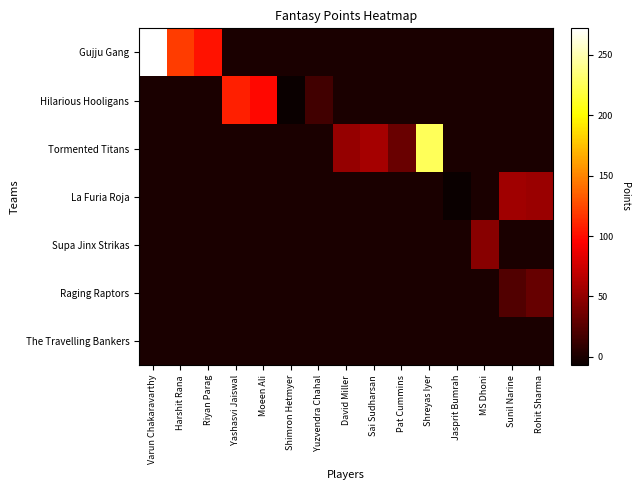

Which series has the largest total across all categories?

Gujju Gang